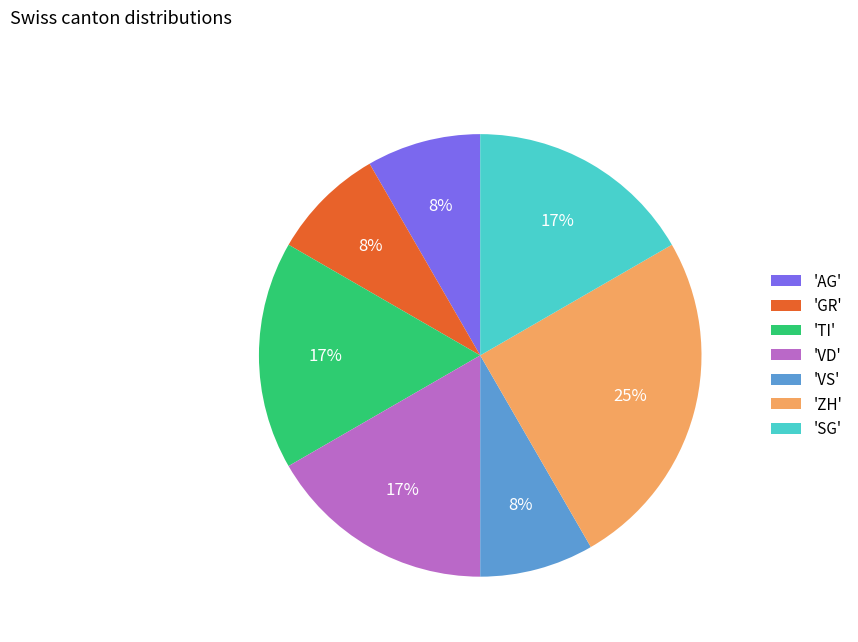

Is the sum of 'TI' and 'ZH' greater than half?

No